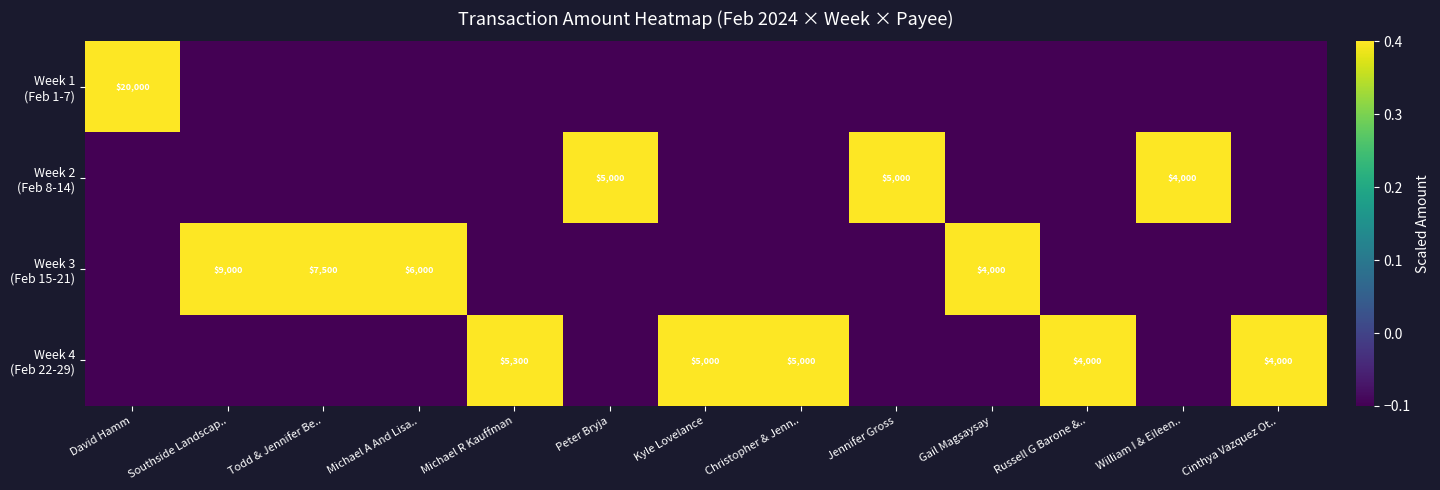

At how many categories does at least one series exceed 1?

5